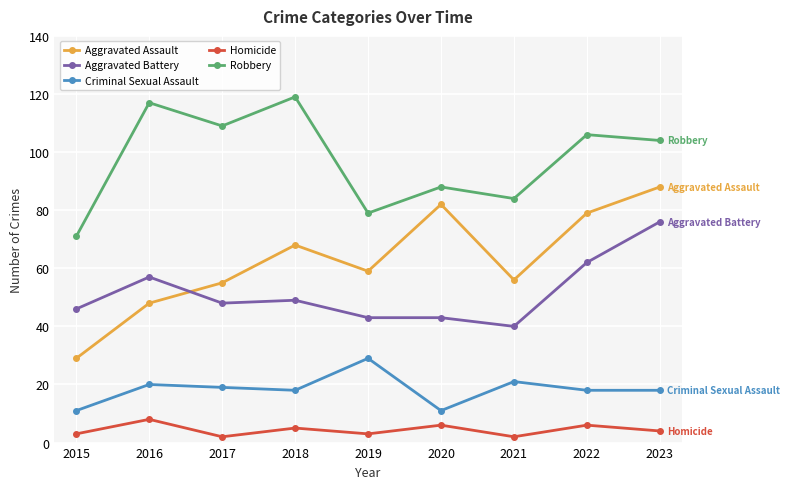

What is the total value across all series at 2023?

290